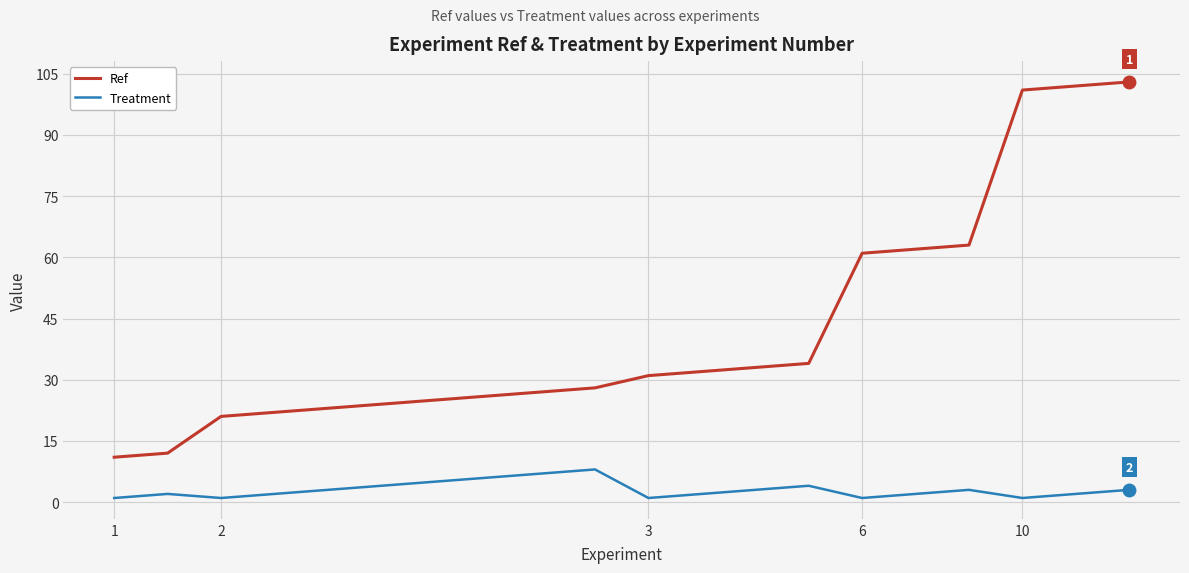

Which series has the largest total across all categories?

Ref